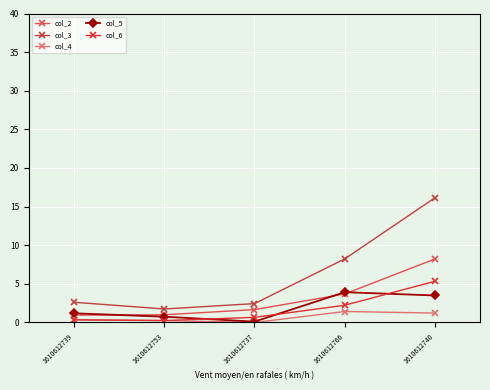

Which series has the largest range (max minus min)?

col_3